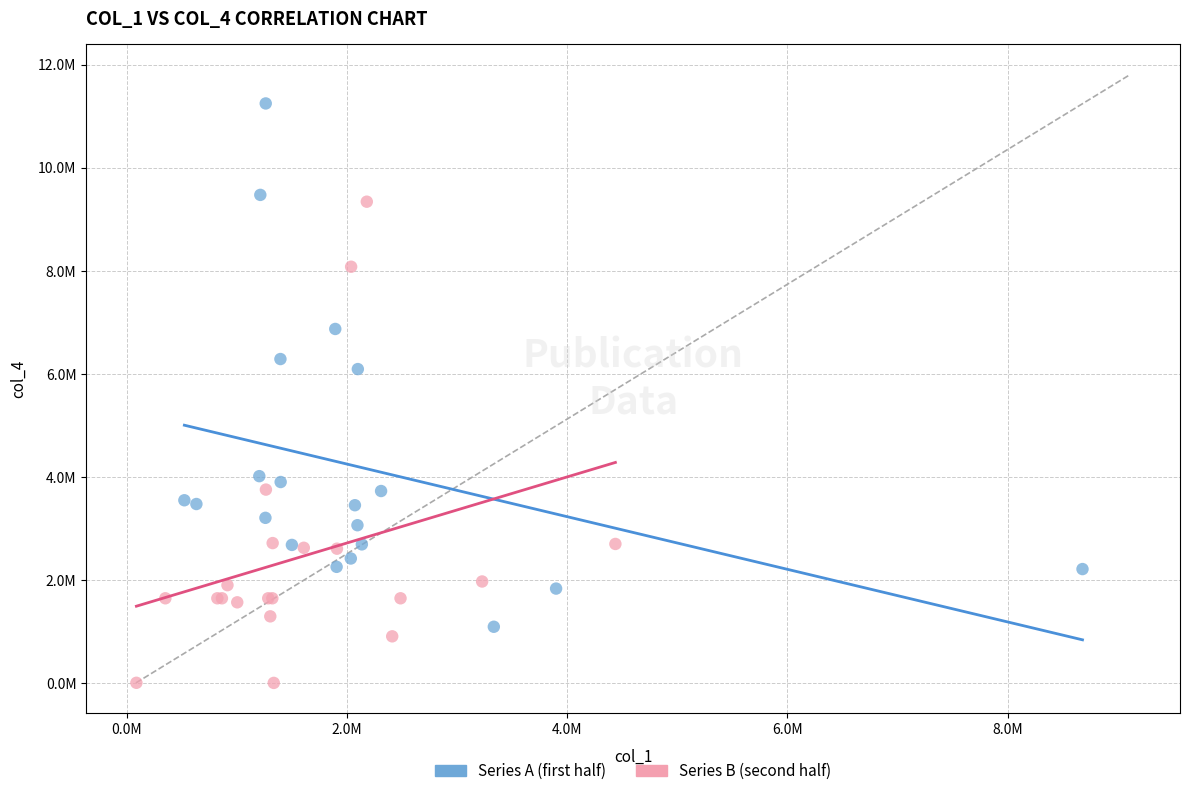

What are all the series names shown in the legend?

Series A (first half), Series B (second half)